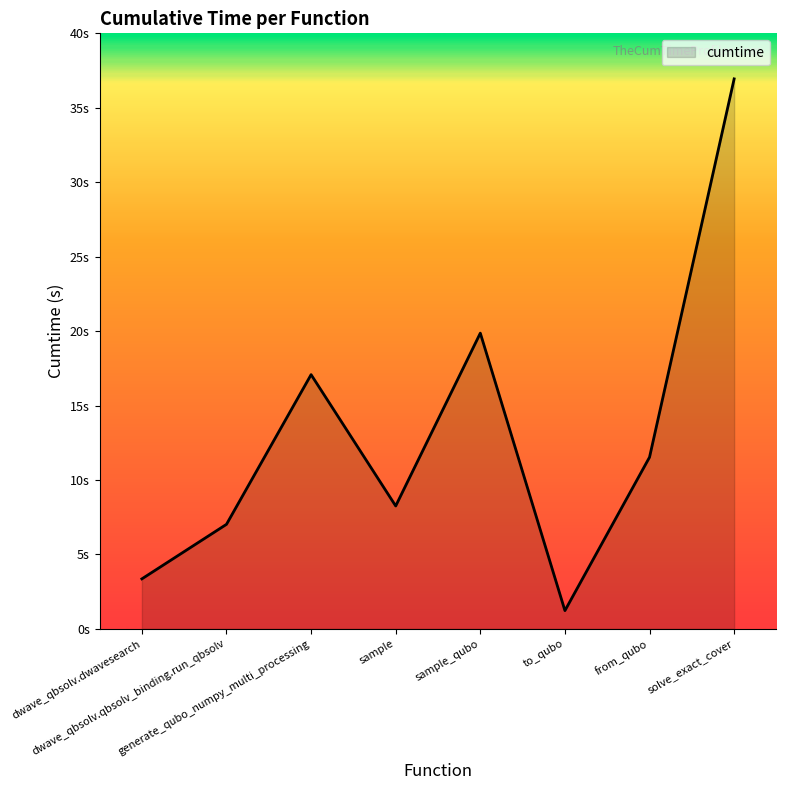

Reading left to right, extract all data points from this chart.

3.4	7.0	17.1	8.3	19.9	1.2	11.5	36.9